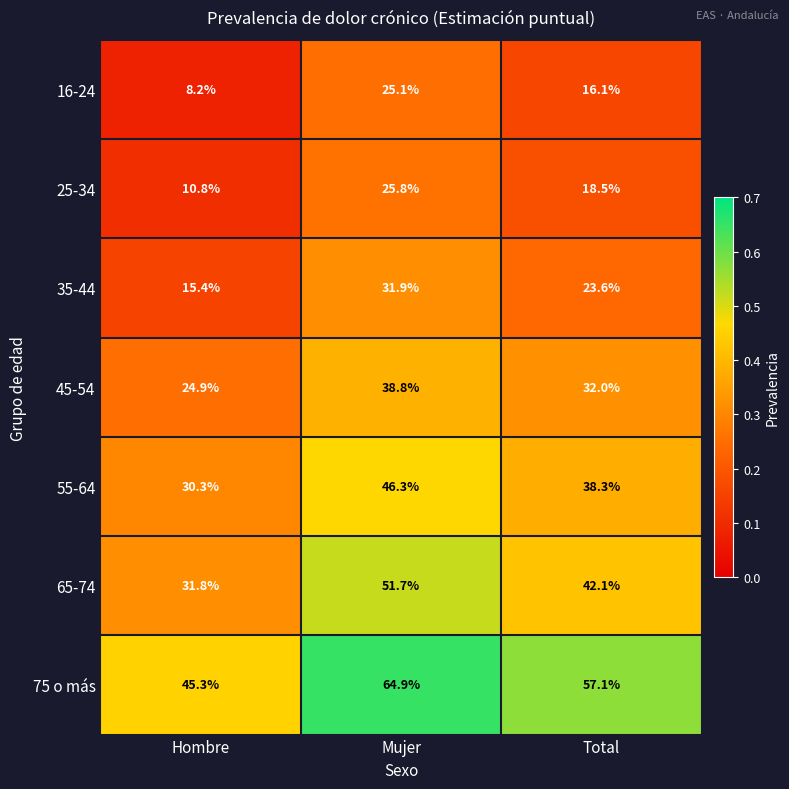

Which series changed the most between Hombre and Mujer?

65-74